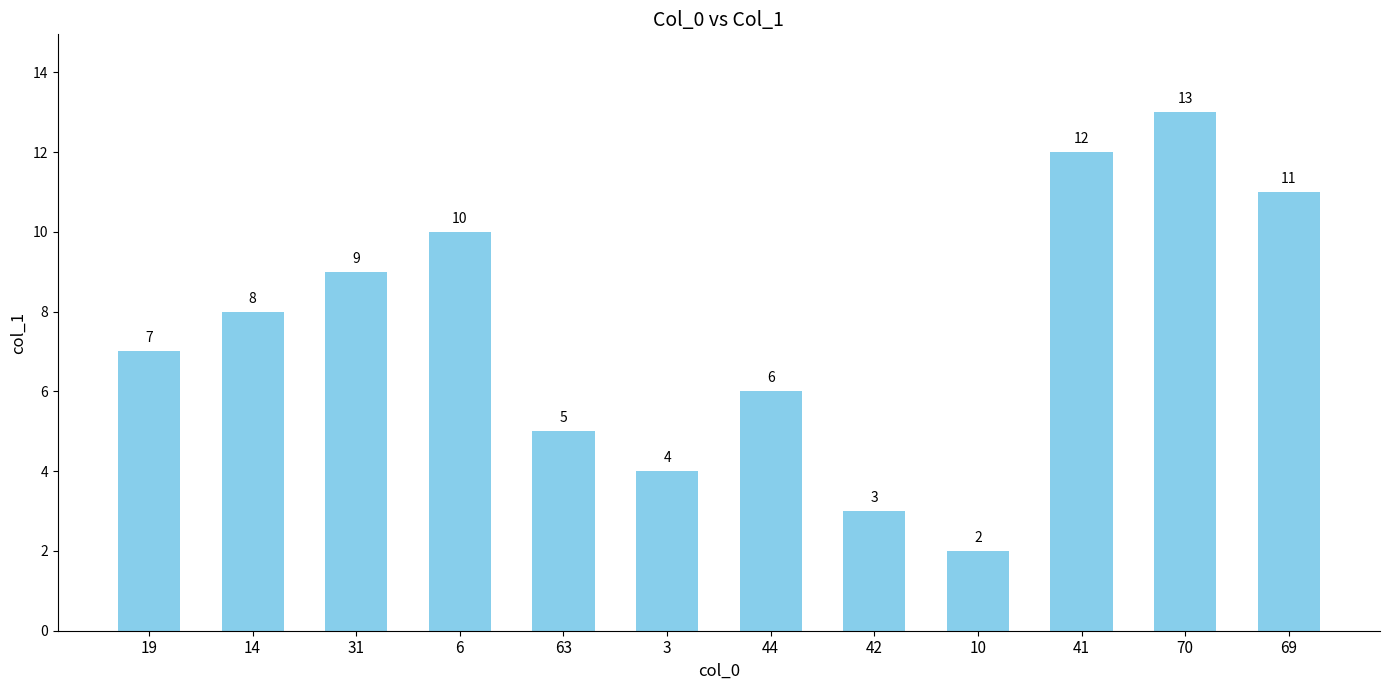

What is the difference between the maximum and minimum values?

11